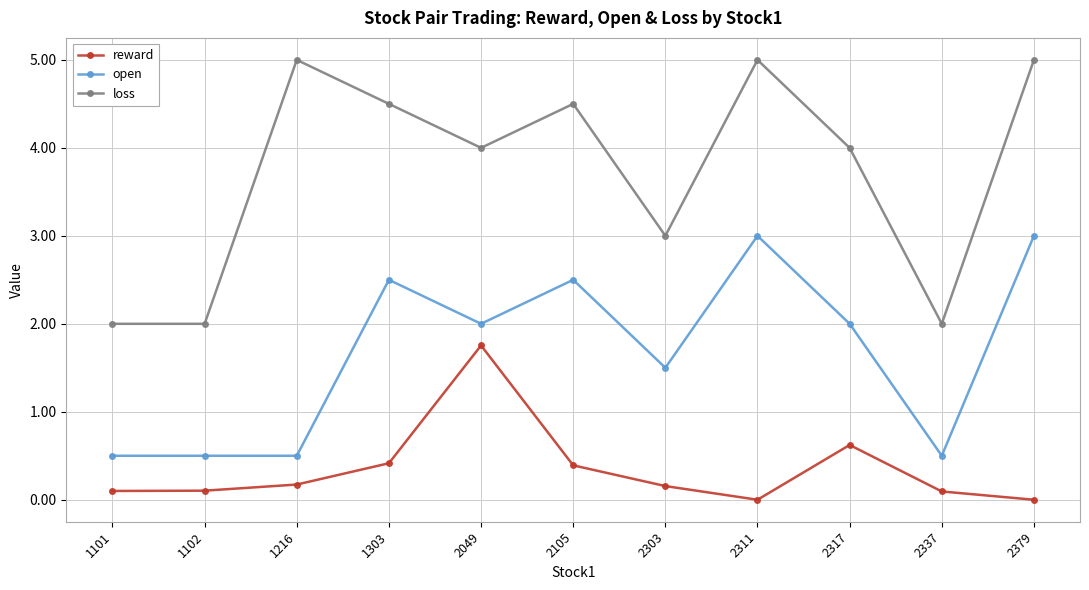

At which label does open first exceed 2?

1303